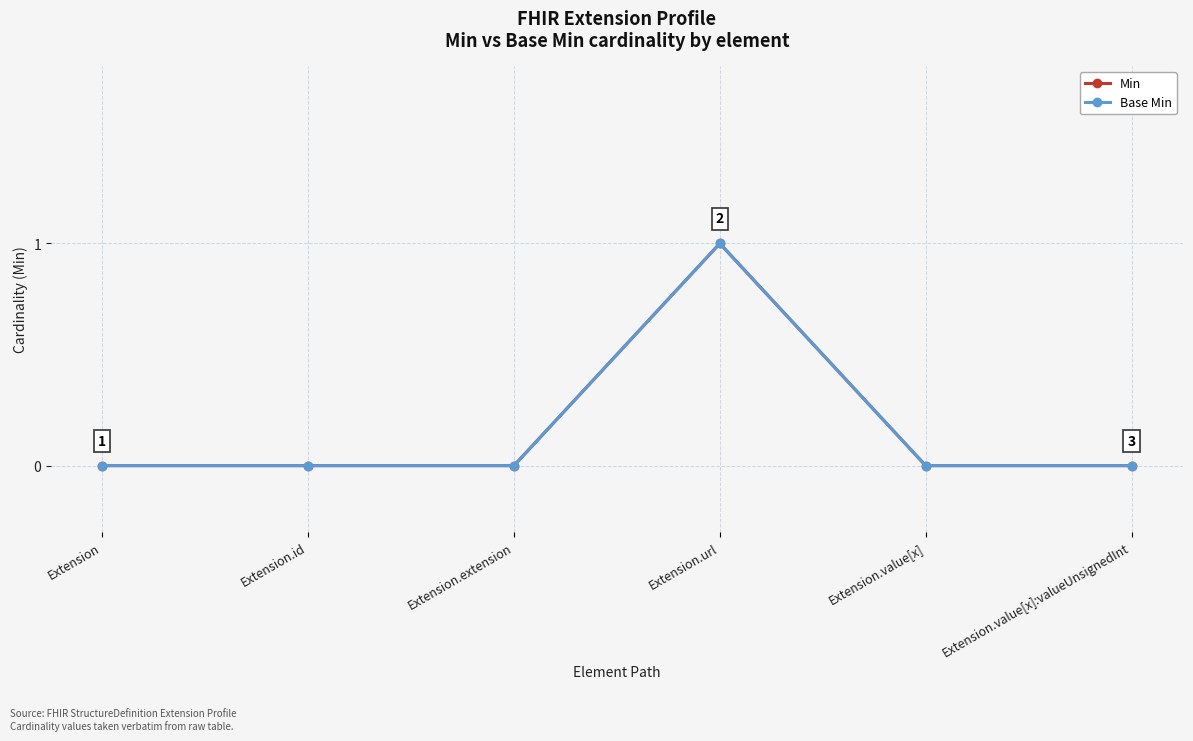

Does the chart have visible grid lines?

Yes